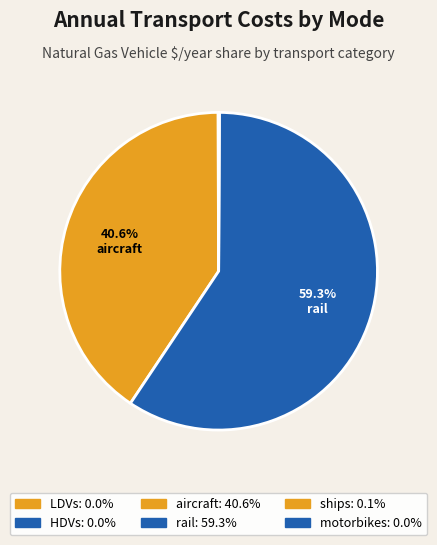

Which category has the smallest portion of the pie?

motorbikes